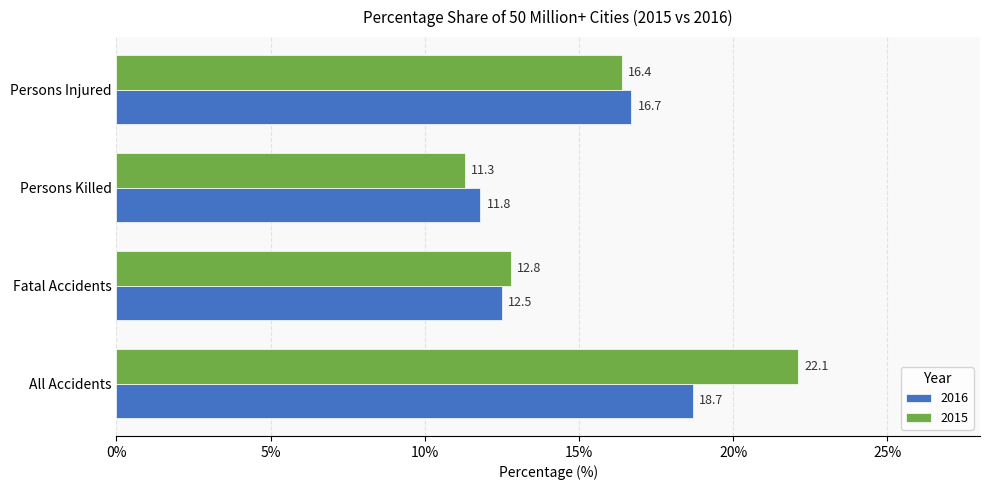

List the labels in order of 2015 value, largest first.

All Accidents, Persons Injured, Fatal Accidents, Persons Killed